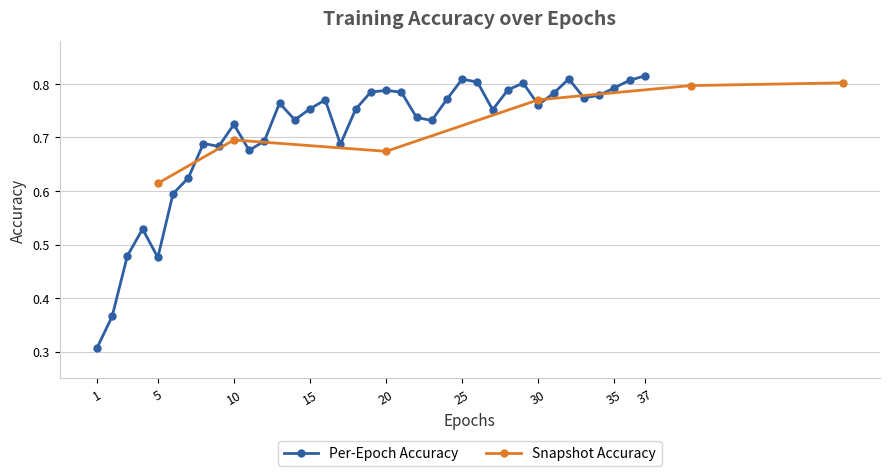

List the labels in order of value, largest first.

37, 32, 25, 36, 26, 29, 35, 28, 20, 19, 21, 31, 34, 33, 24, 16, 13, 30, 15, 18, 27, 22, 14, 23, 10, 12, 8, 17, 9, 11, 7, 6, 4, 3, 5, 2, 1